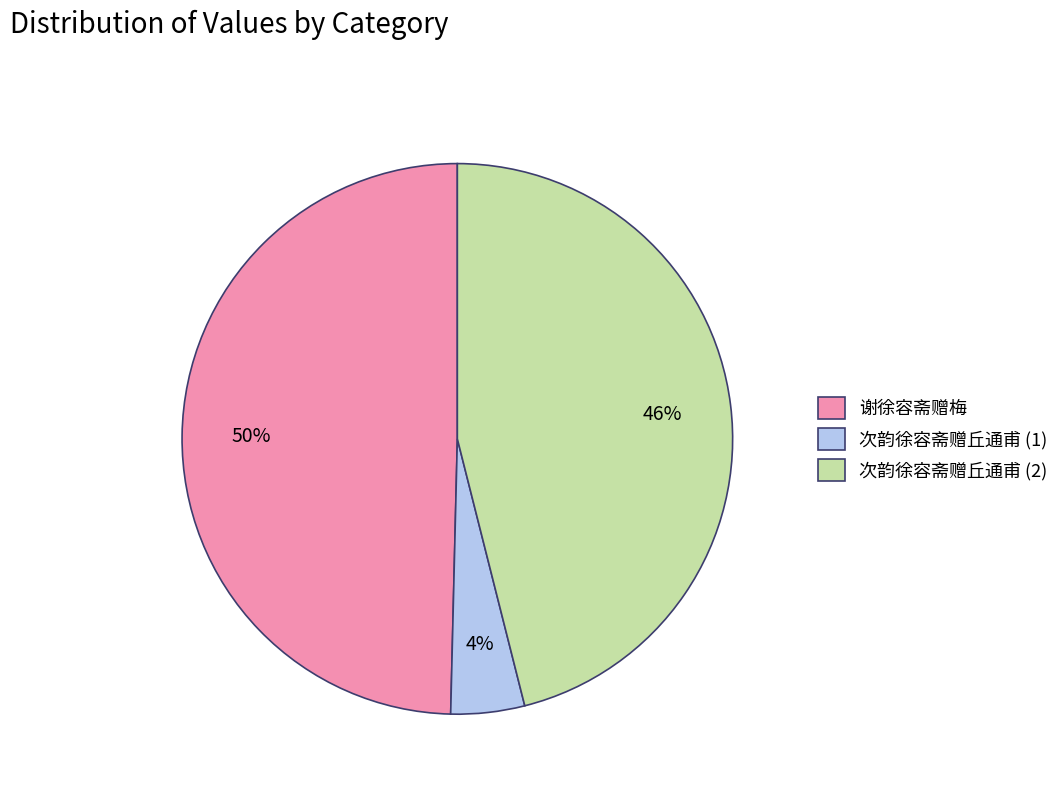

How many segments does this pie chart have?

3